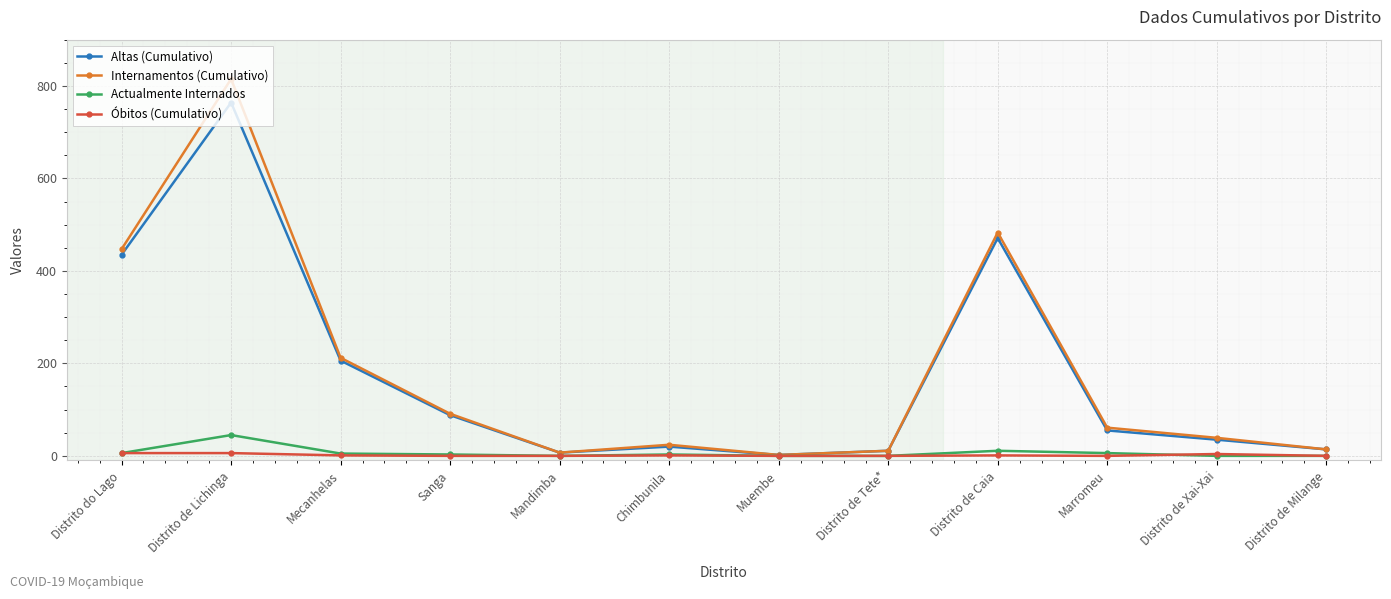

How many distinct data groups are displayed?

4